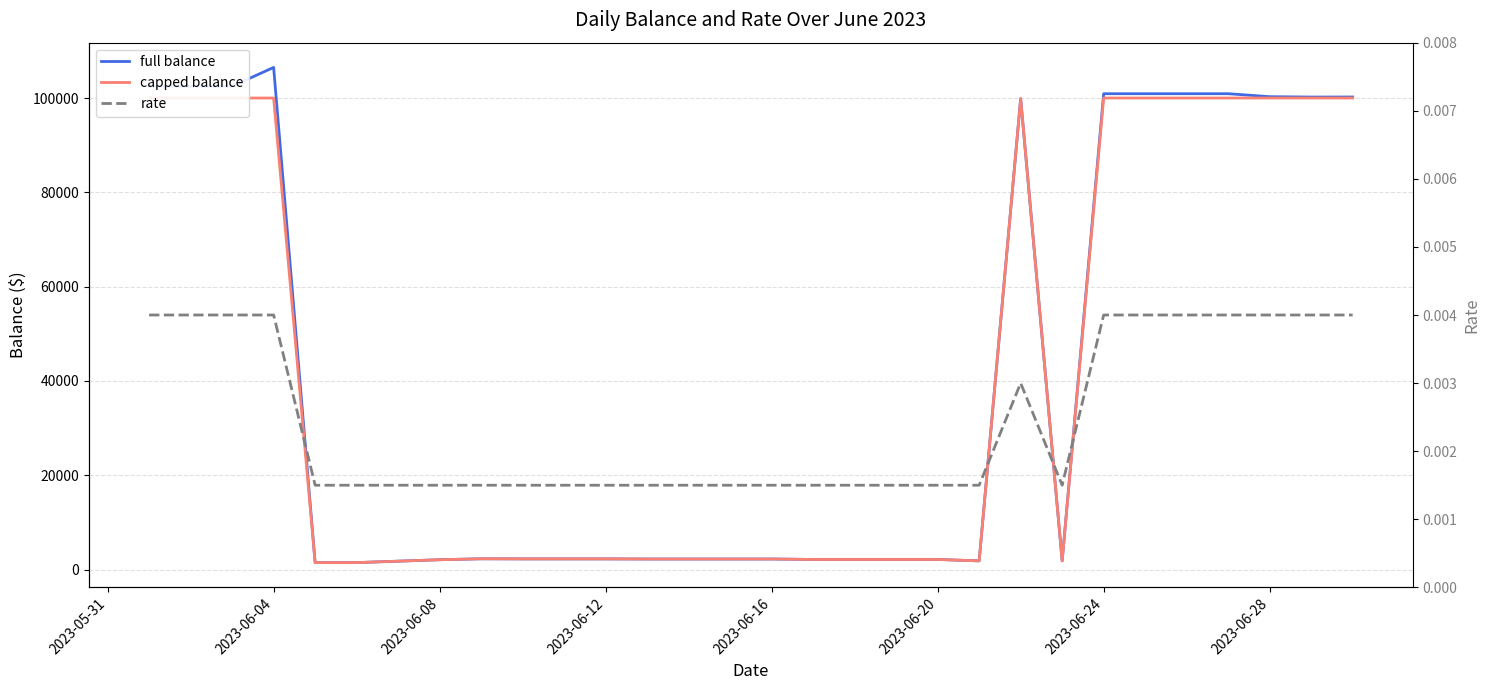

True or false: rate and full balance intersect in this chart.

False